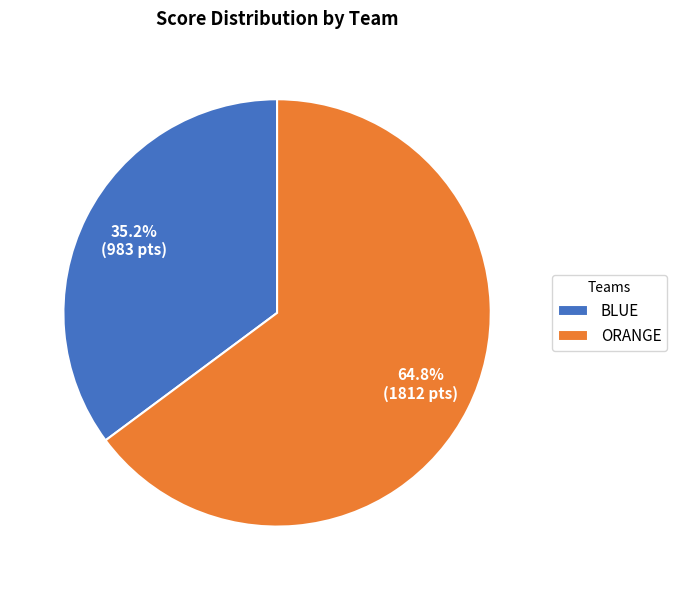

Which has a higher value, ORANGE or BLUE?

ORANGE